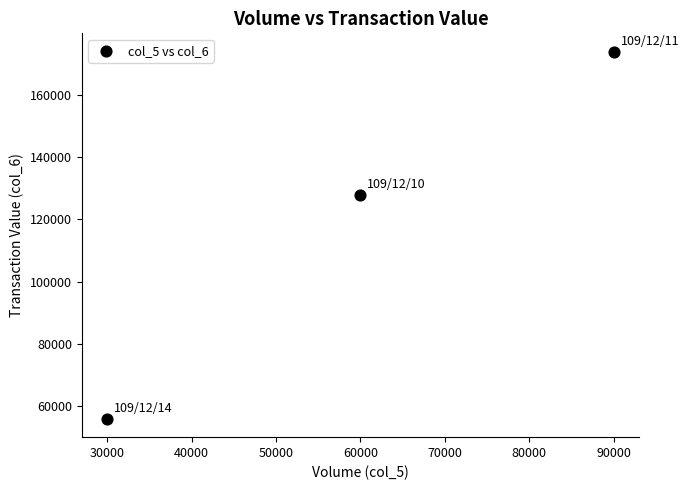

What is the range of X values (max minus min)?

60000